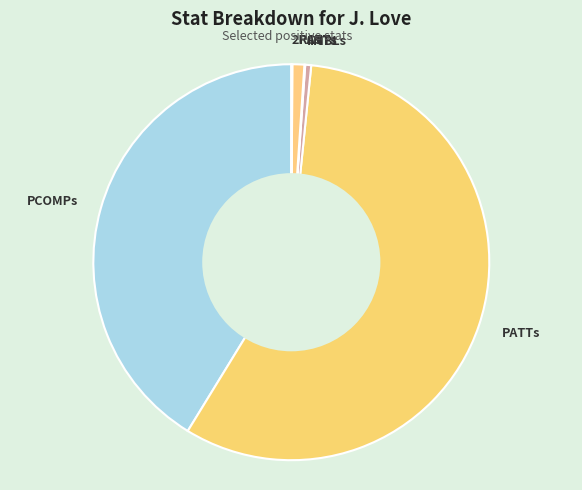

What is the ratio of the value at PCOMPs to the value at PATTs?

0.7